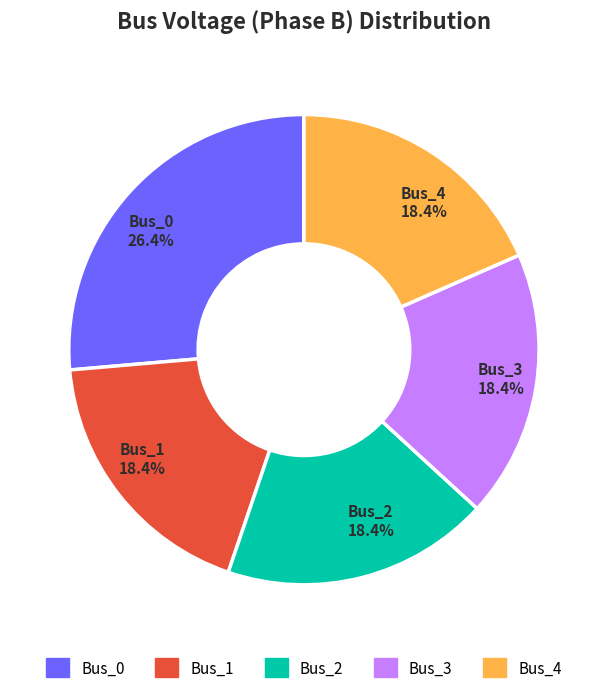

How many slices are in this pie chart?

5